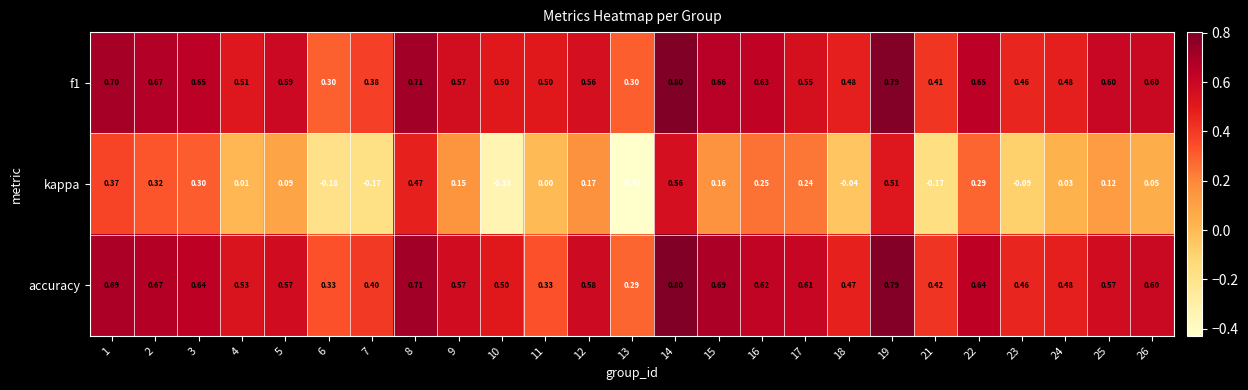

What is the maximum value shown in the chart?

0.8